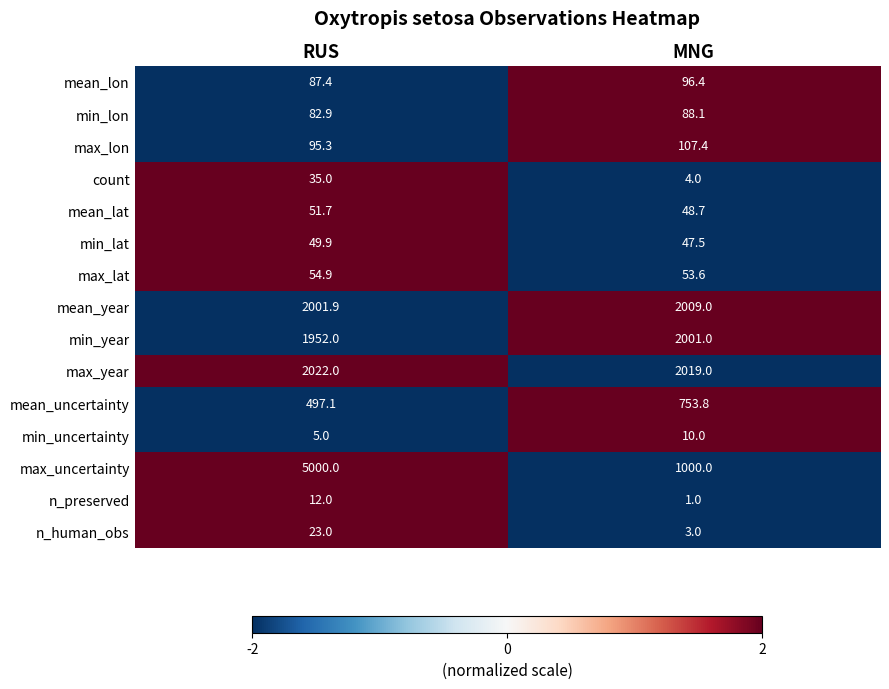

How many data points does each series have?

2